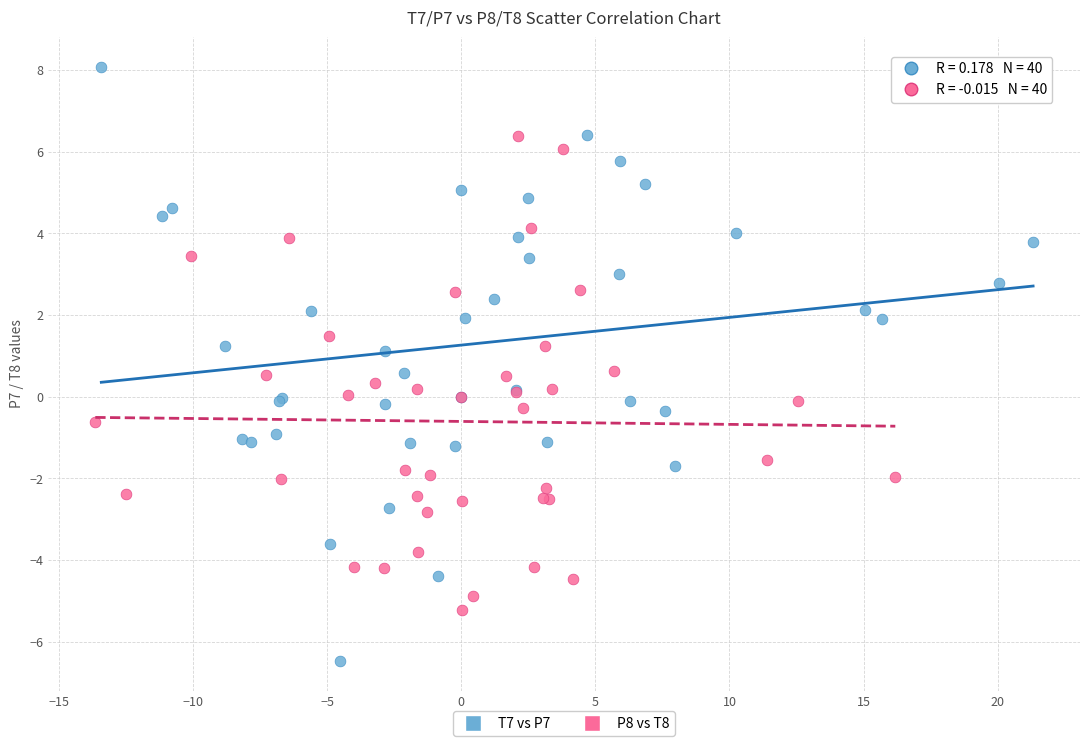

Which series has the widest spread of Y values?

T7 vs P7